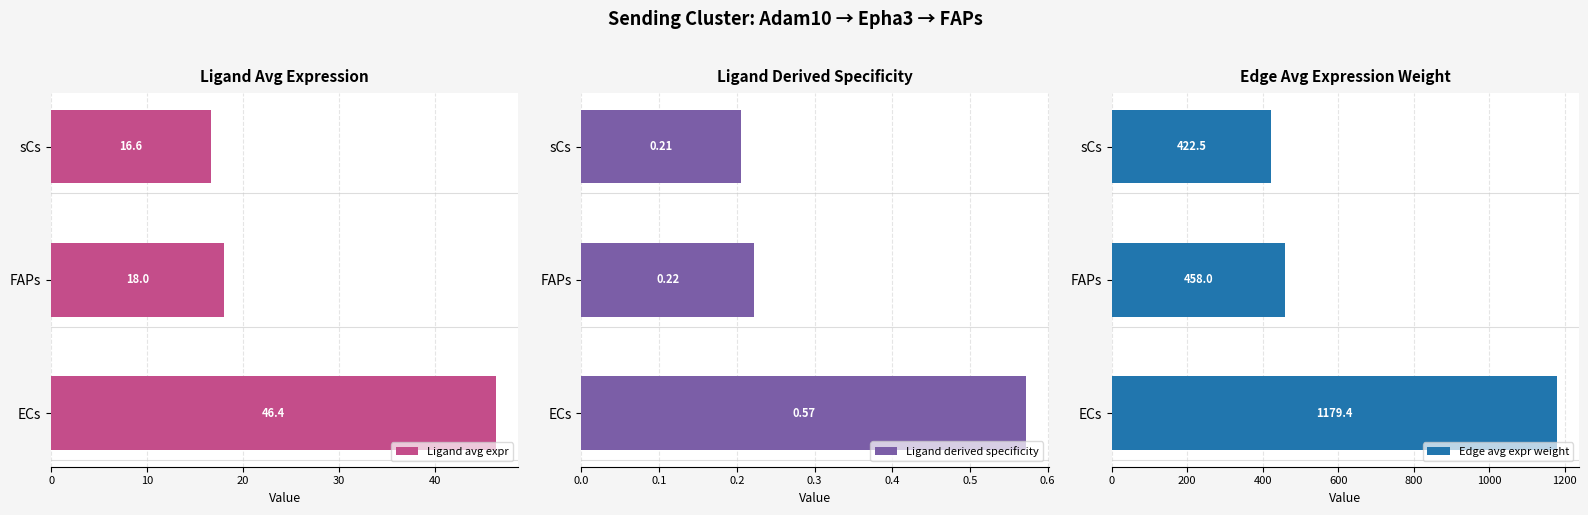

At which label does Edge avg expr weight reach its minimum?

sCs